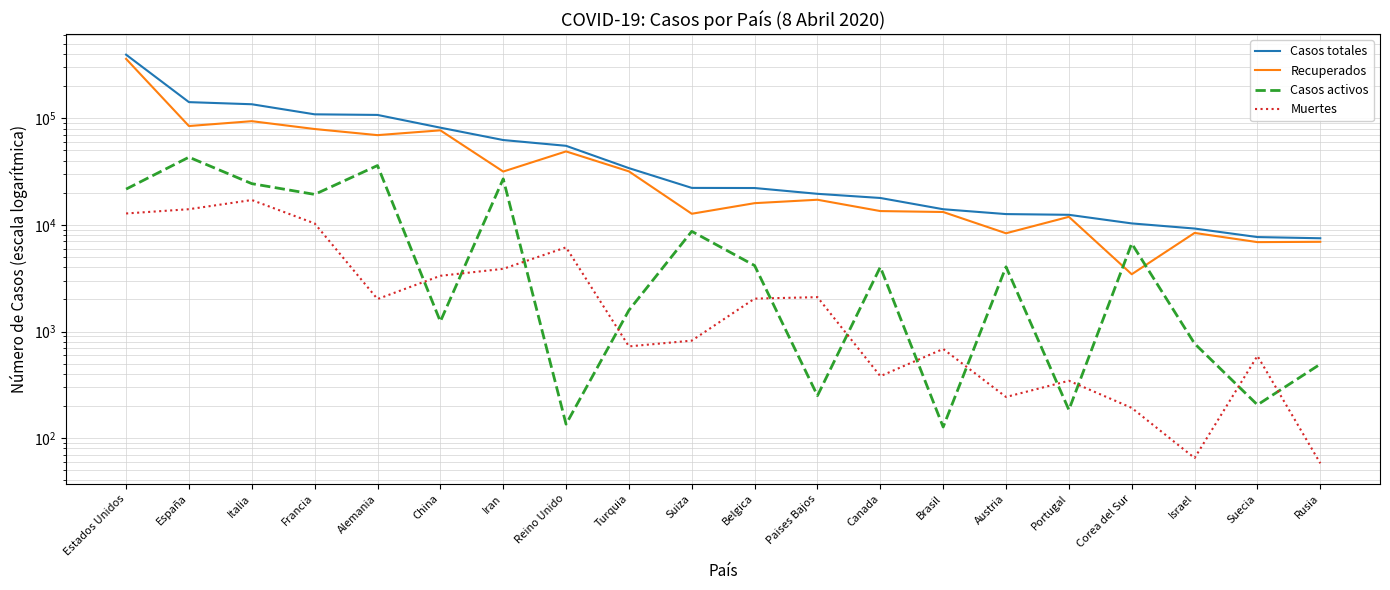

Count the number of data series in this chart.

4